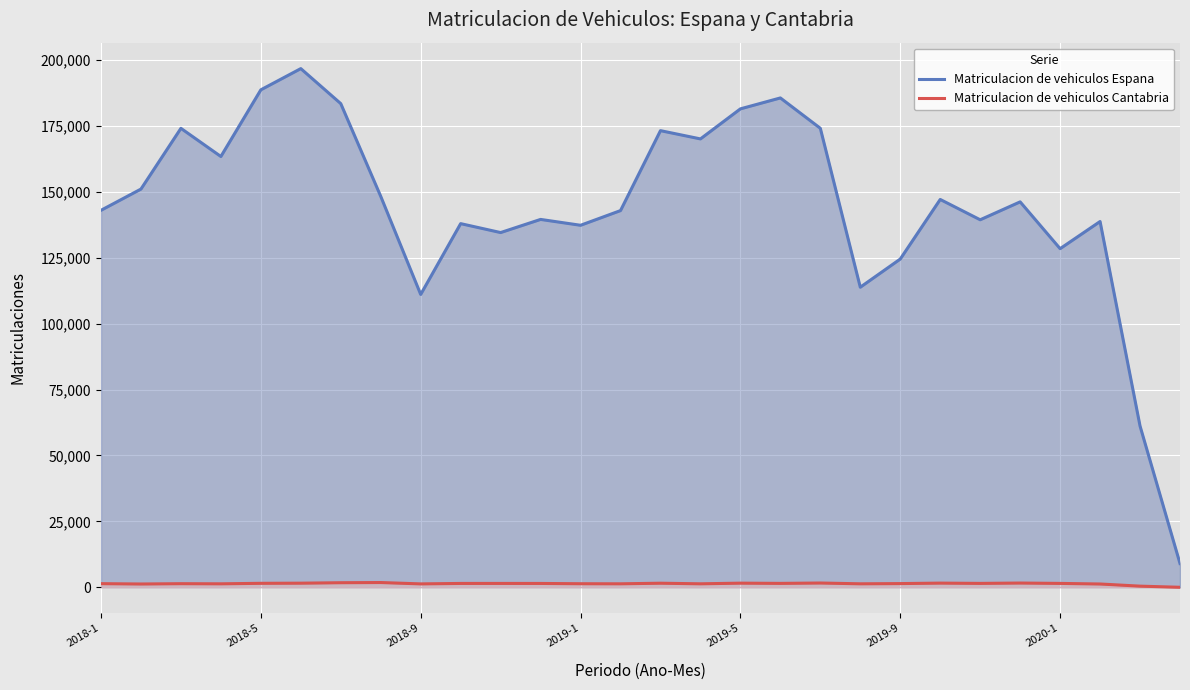

What is the highest value of the Matriculacion de vehiculos Espana series?

196707